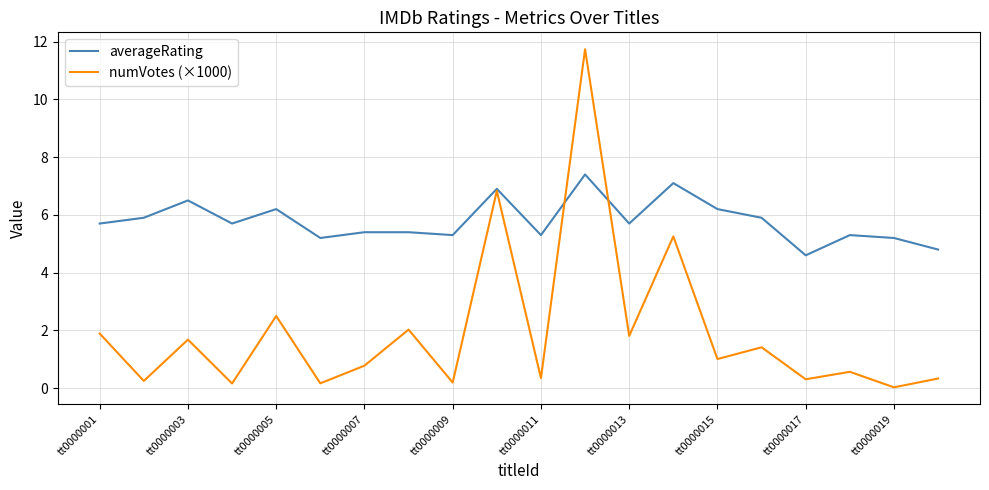

List the series in order of their peak value, lowest first.

averageRating, numVotes (×1000)